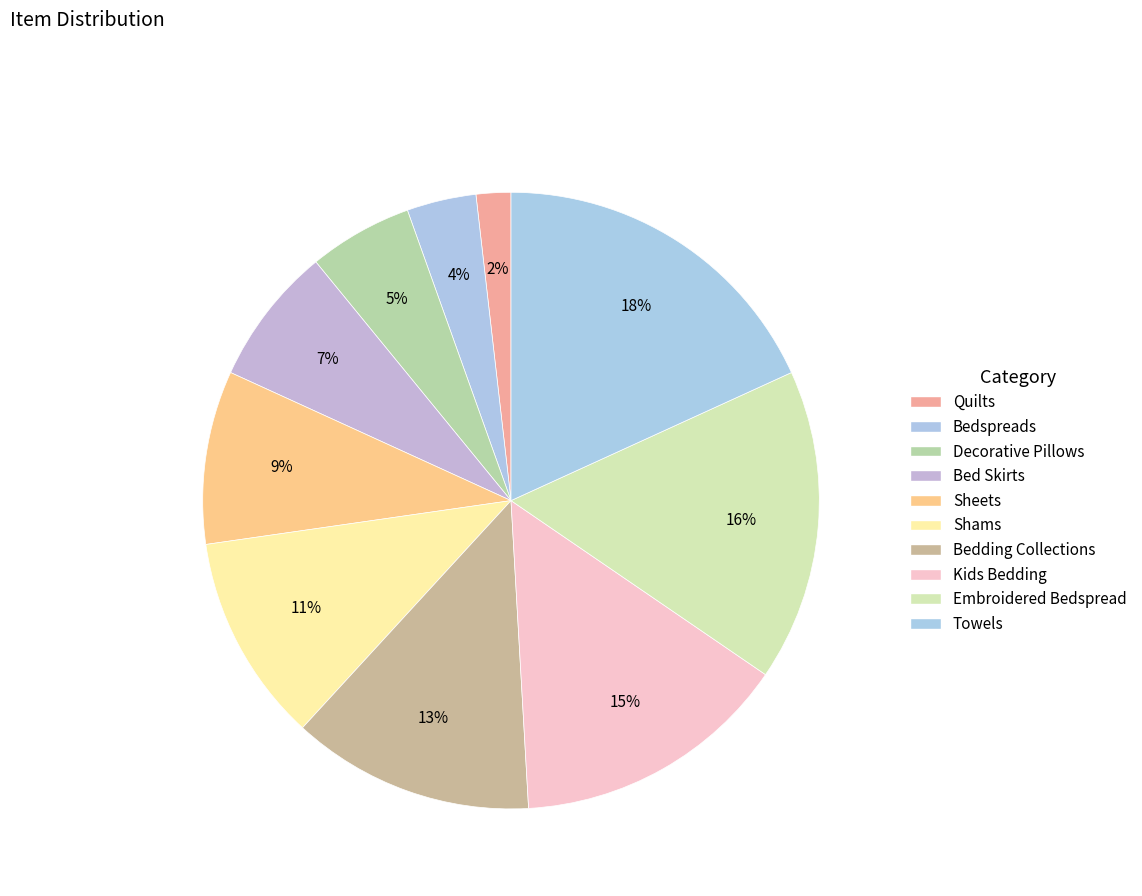

What percentage is the Decorative Pillows slice, to the nearest percent?

5%